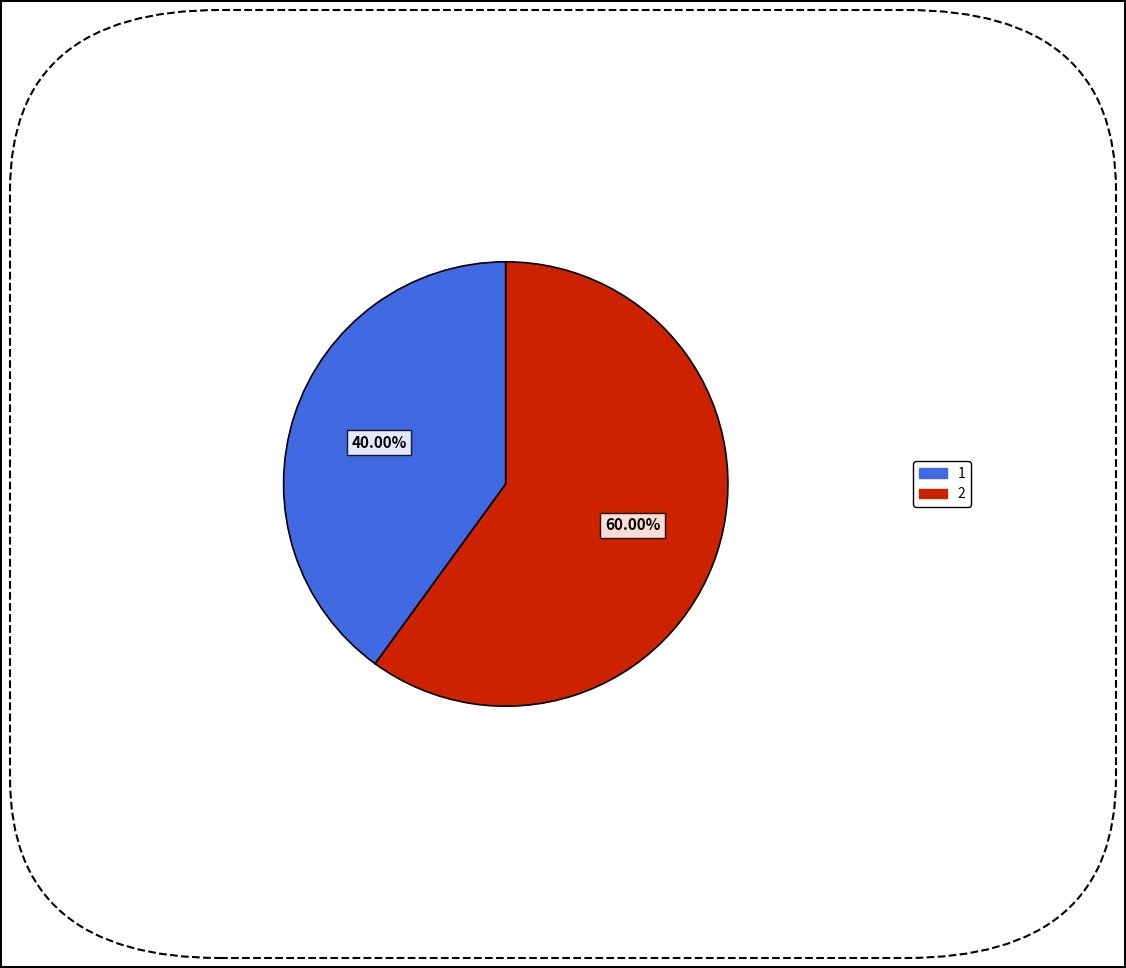

To the nearest percent, what portion does 2 represent?

60%